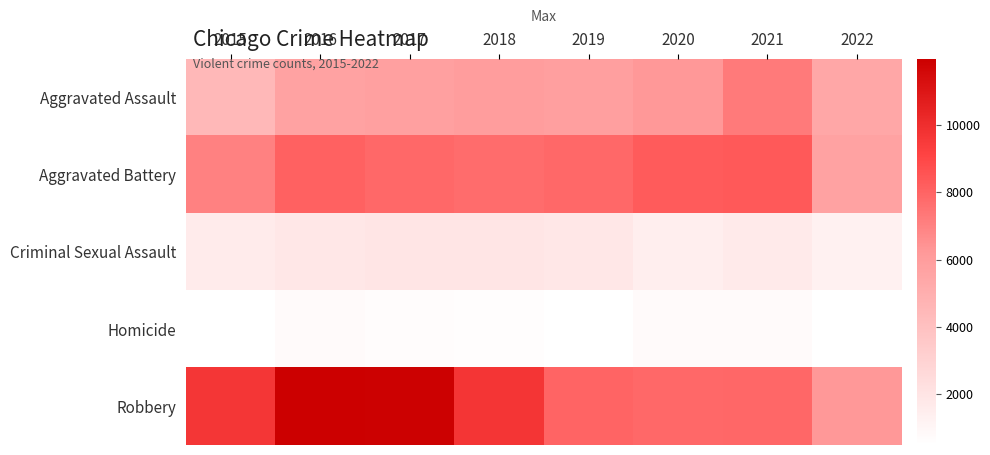

Between 2015 and 2016, which is larger?

2016